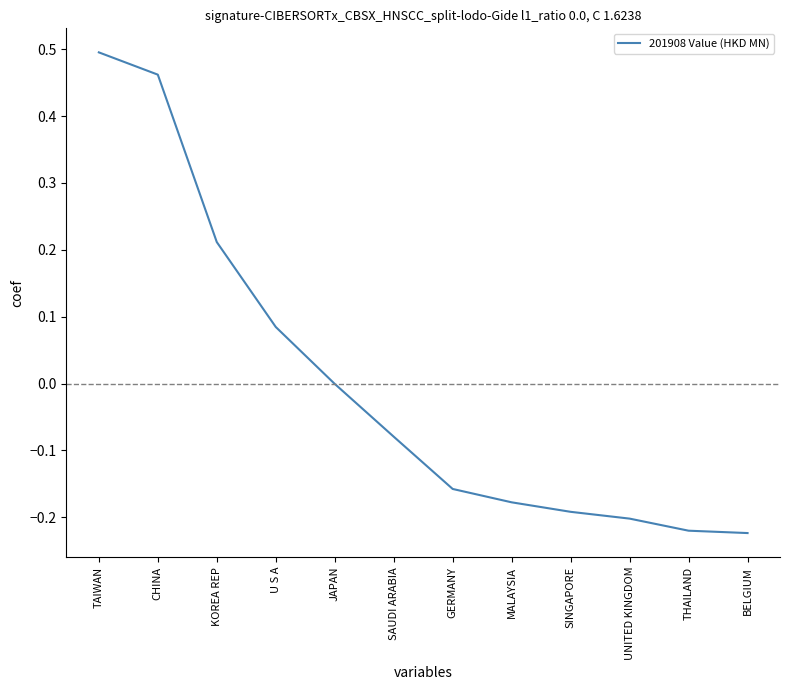

The chart shows a value of -0.2 at SINGAPORE. True or false?

True